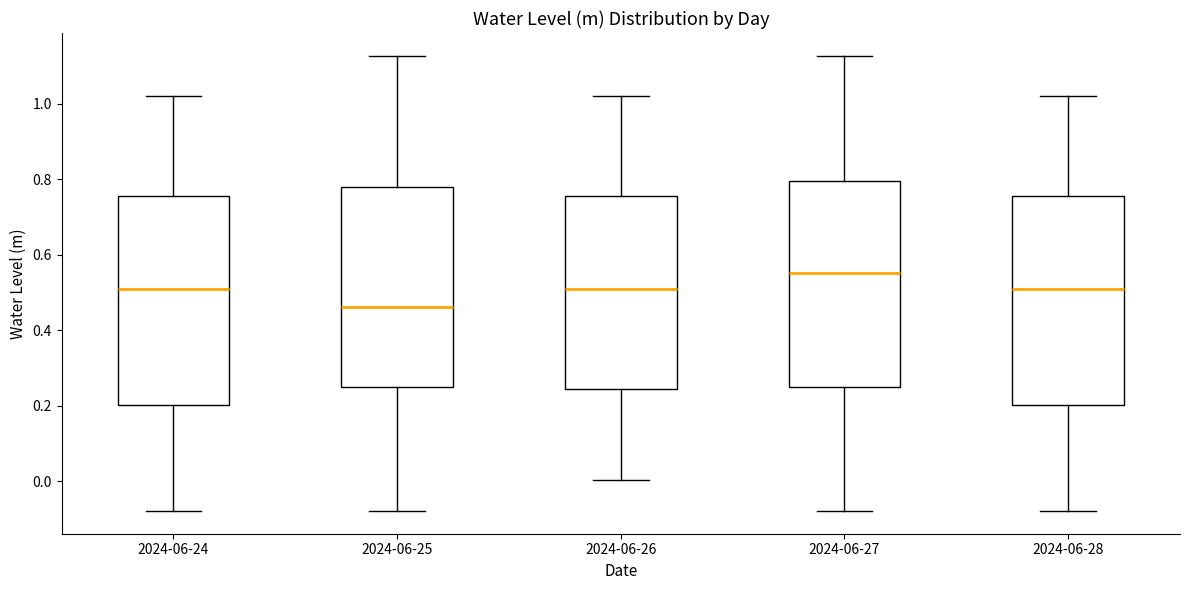

Reading left to right, transcribe this box plot: for each box, give where its median line is, the range the box spans, and where its two whiskers end, as read against the y-axis. The values are not printed on the chart, so give them approximately, as read against the axis.

2024-06-24: median 0.50, box 0.20 to 0.76, whiskers -0.08 to 1.02
2024-06-25: median 0.46, box 0.24 to 0.78, whiskers -0.08 to 1.12
2024-06-26: median 0.50, box 0.24 to 0.76, whiskers 0.00 to 1.02
2024-06-27: median 0.56, box 0.24 to 0.80, whiskers -0.08 to 1.12
2024-06-28: median 0.50, box 0.20 to 0.76, whiskers -0.08 to 1.02